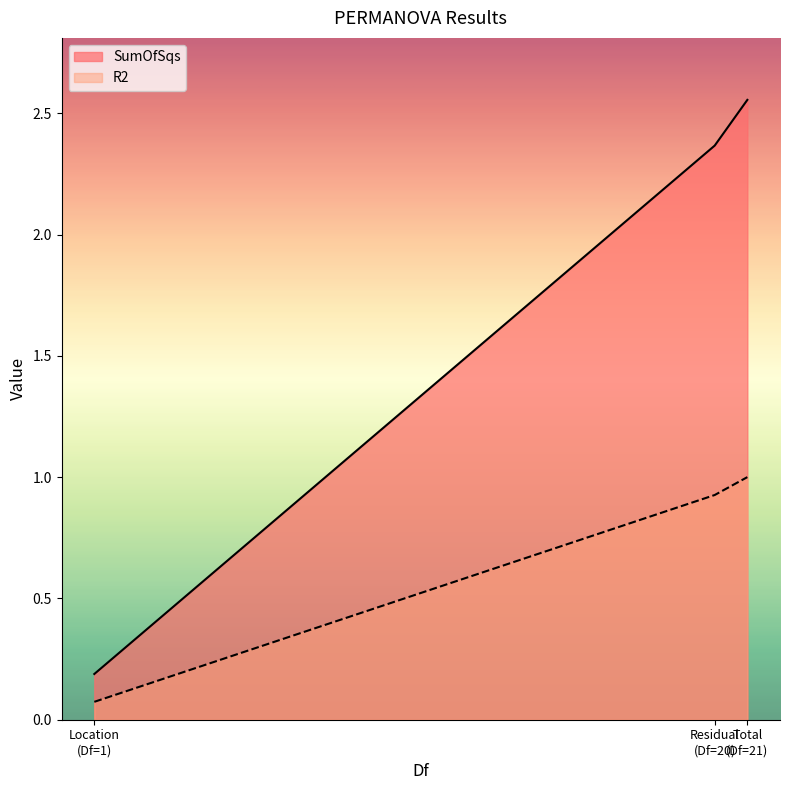

What is the average value of the SumOfSqs series?

1.7